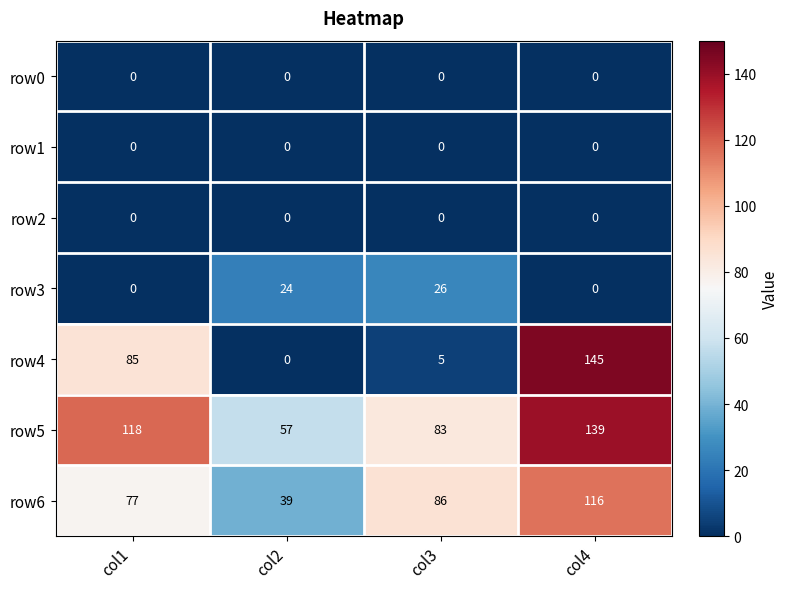

Rank the categories by row6 value from highest to lowest.

col4, col3, col1, col2